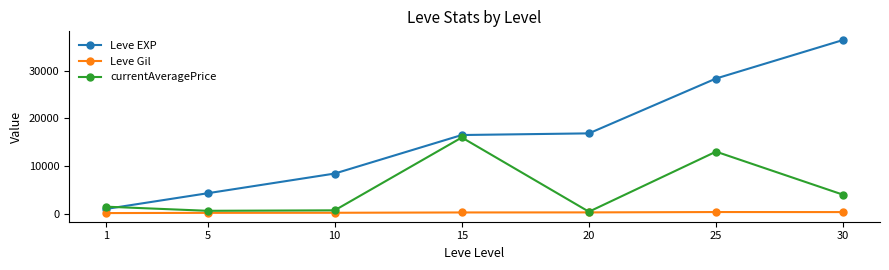

What is the maximum value for Leve EXP?

36492.5